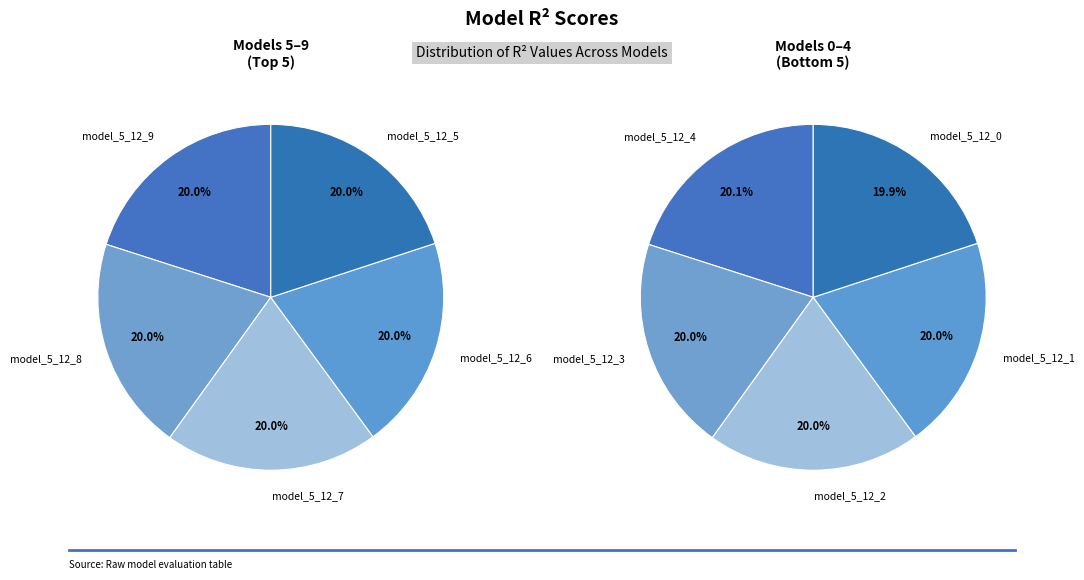

Is the sum of model_5_12_5 and model_5_12_9 greater than half?

No